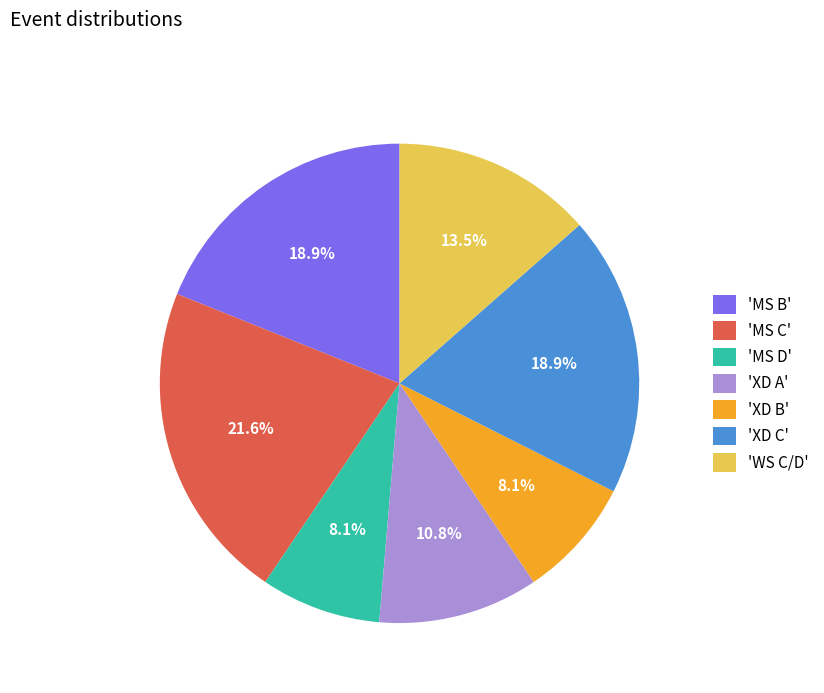

Is there a majority slice in this chart?

No